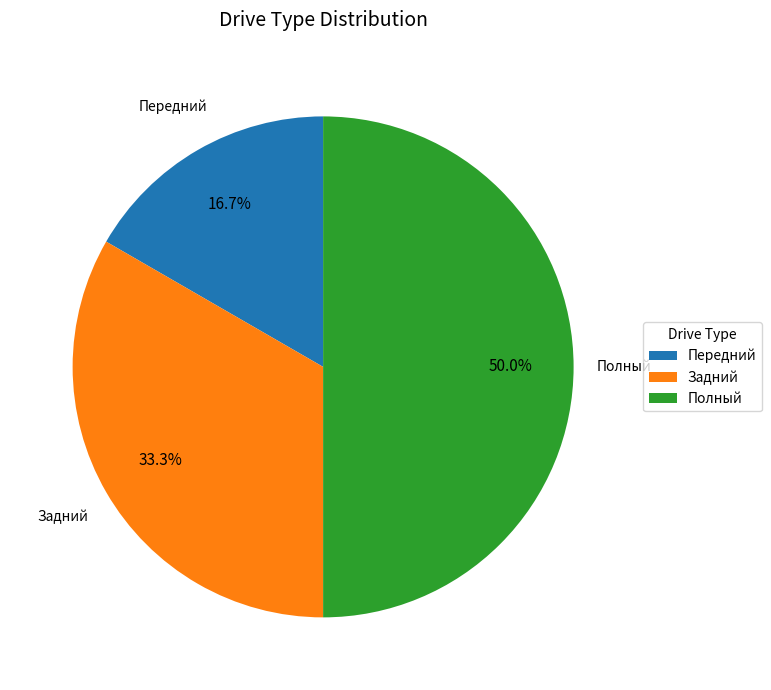

Is it true that Передний is 3% of the pie?

False